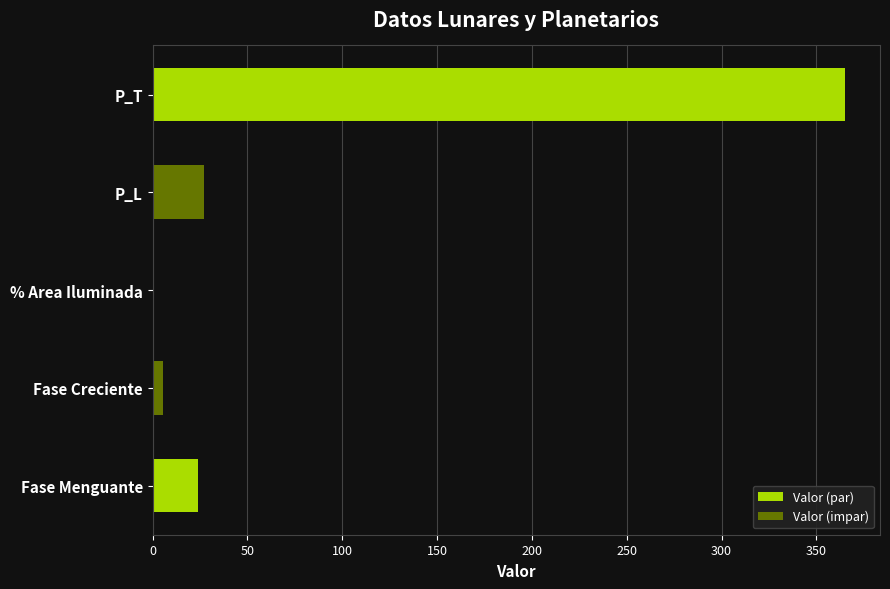

Which label corresponds to the largest value in the chart?

P_T